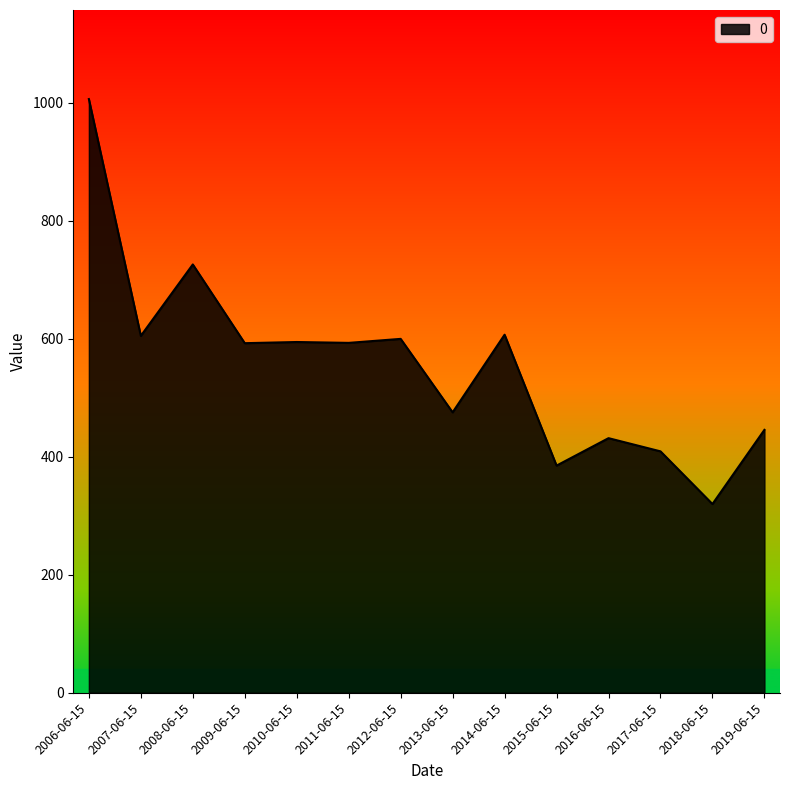

What is the average value?

556.4